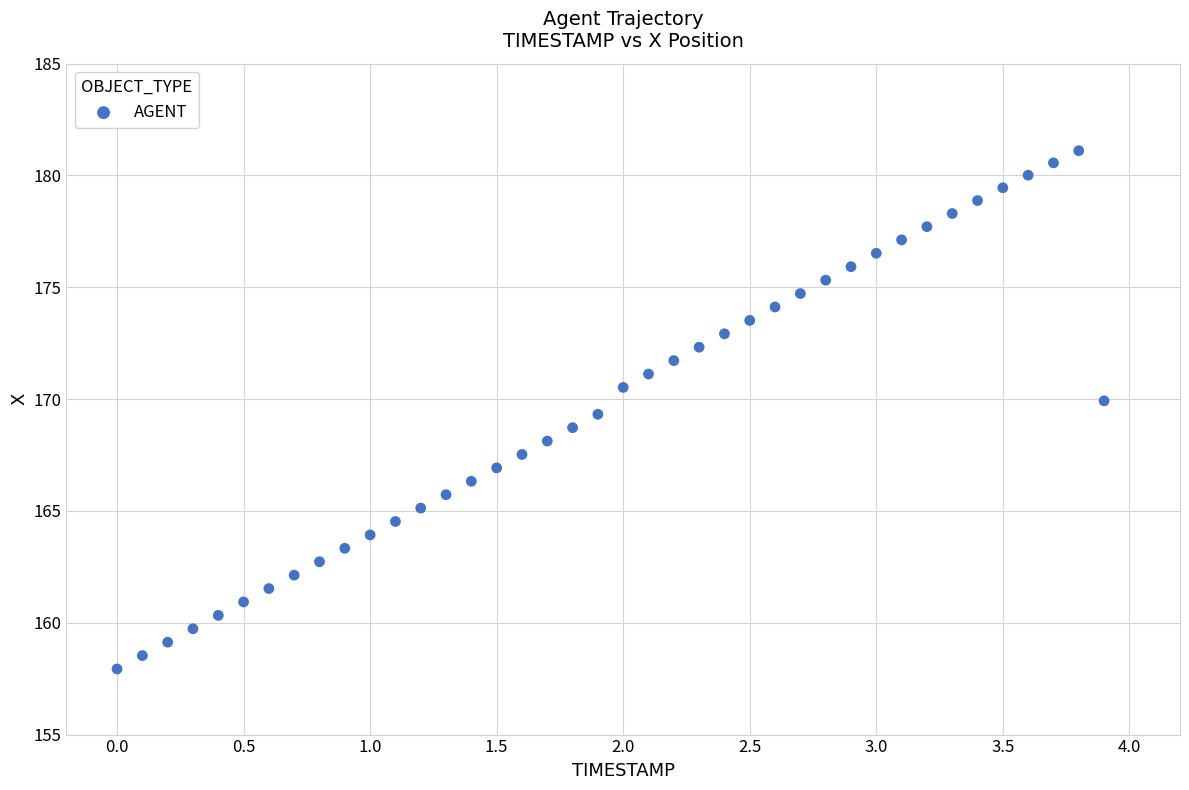

What is the range of X values (max minus min)?

3.9